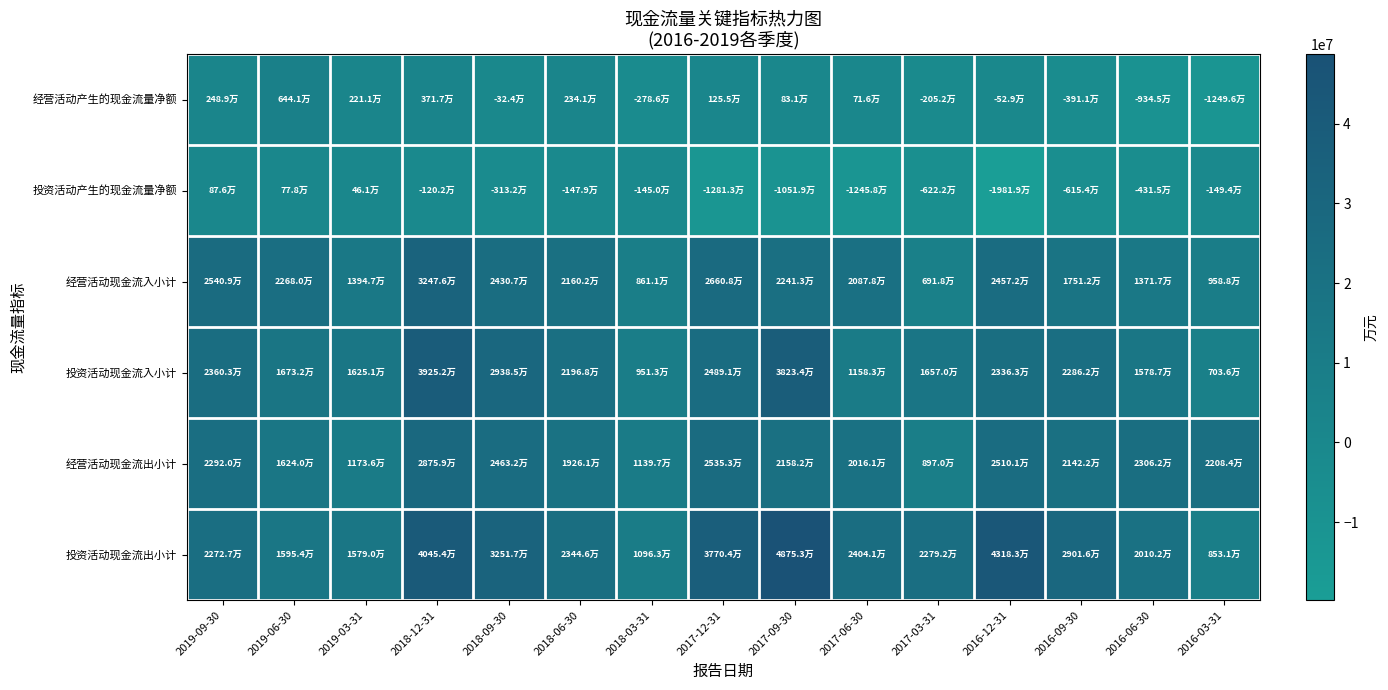

List the series in order of their peak value, lowest first.

投资活动产生的现金流量净额, 经营活动产生的现金流量净额, 经营活动现金流出小计, 经营活动现金流入小计, 投资活动现金流入小计, 投资活动现金流出小计